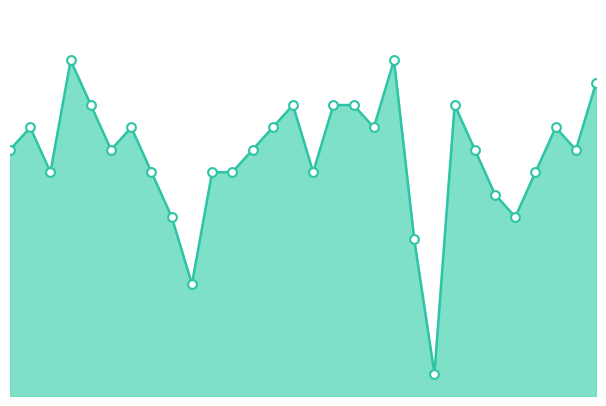

Is this an area chart (filled region under the line)?

Yes